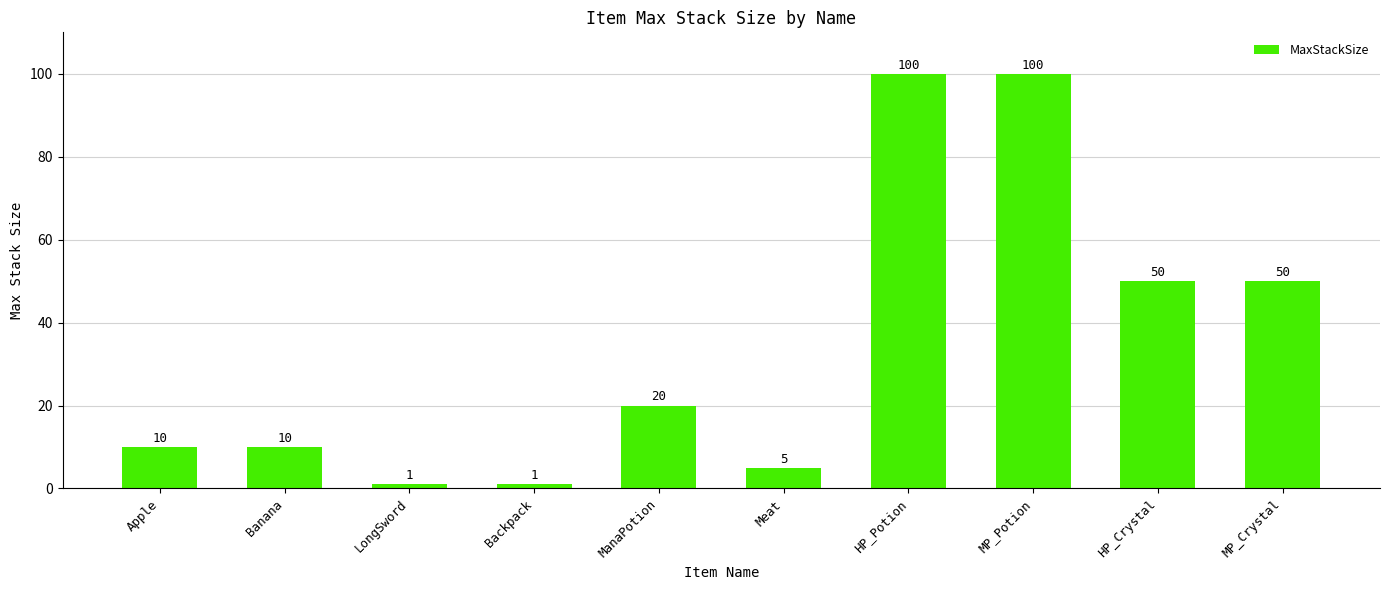

What is the difference between the values at ManaPotion and LongSword?

19